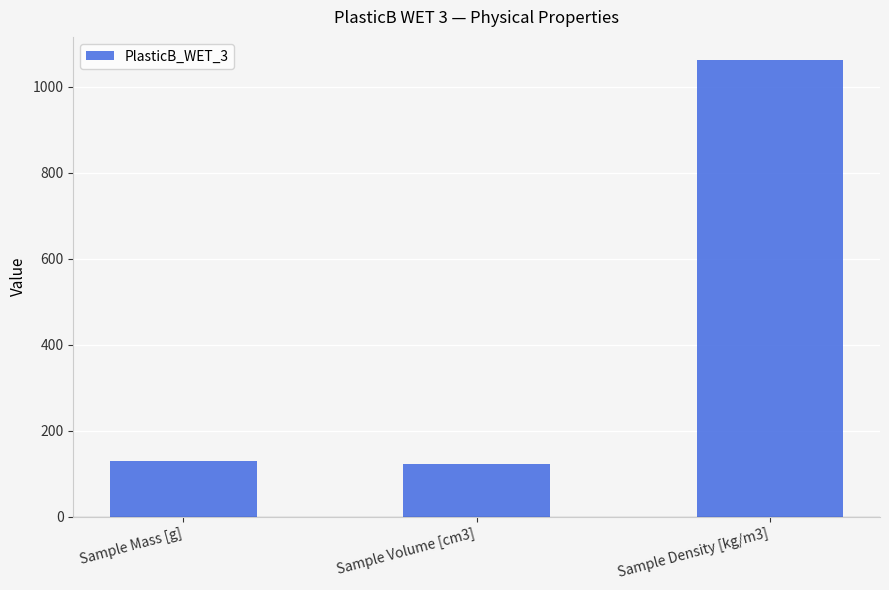

How many data points are less than 129?

1